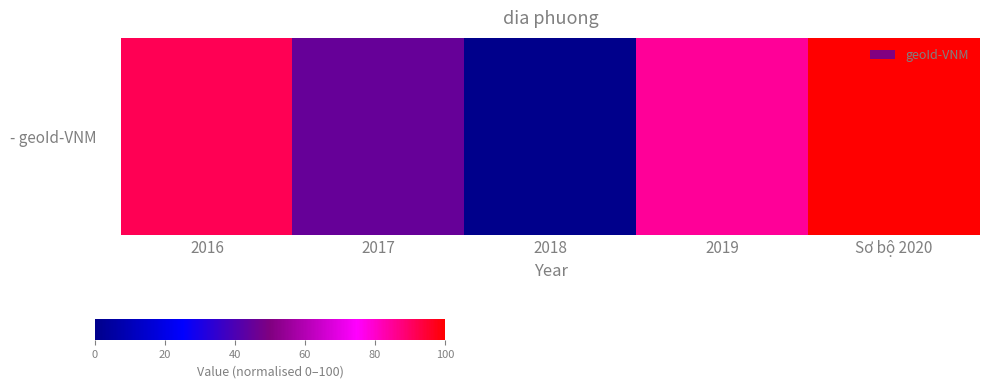

Rank the categories by value from highest to lowest.

Sơ bộ 2020, 2016, 2019, 2017, 2018